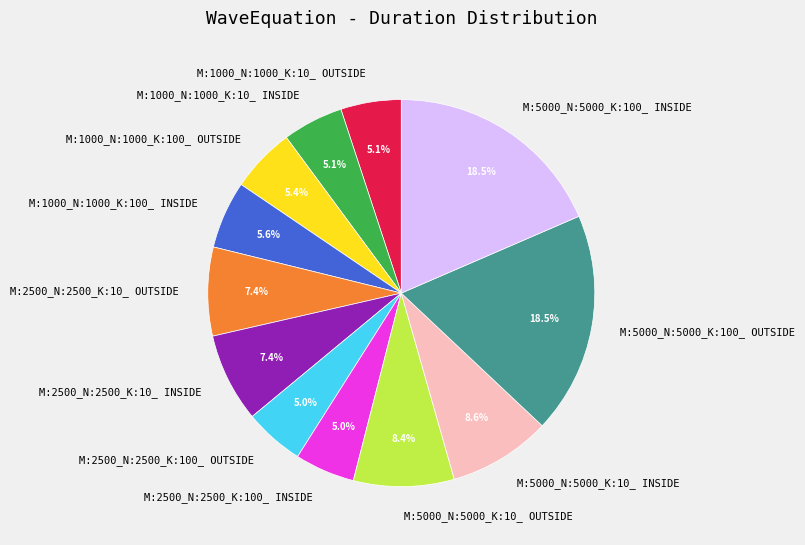

How many slices are in this pie chart?

12